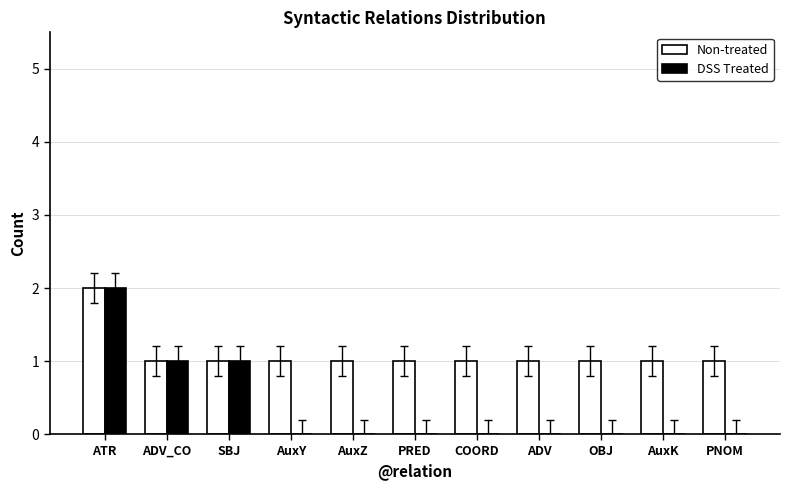

Does the chart contain stacked bars?

No